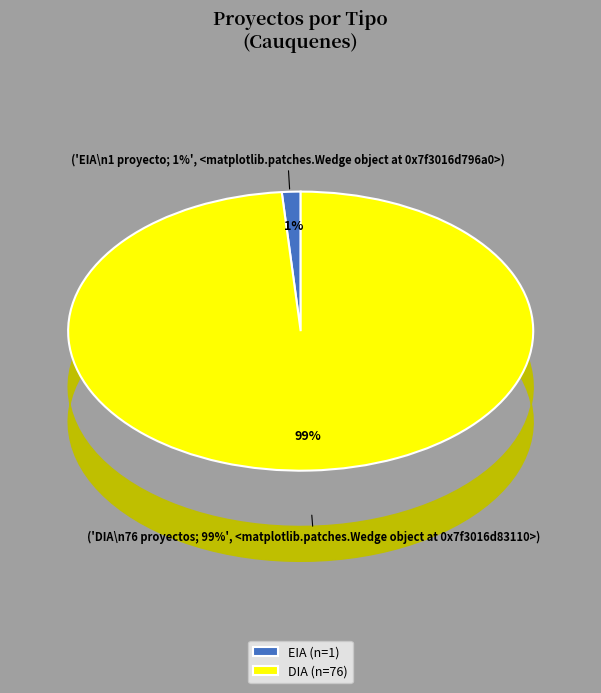

Which slice is the smallest?

EIA